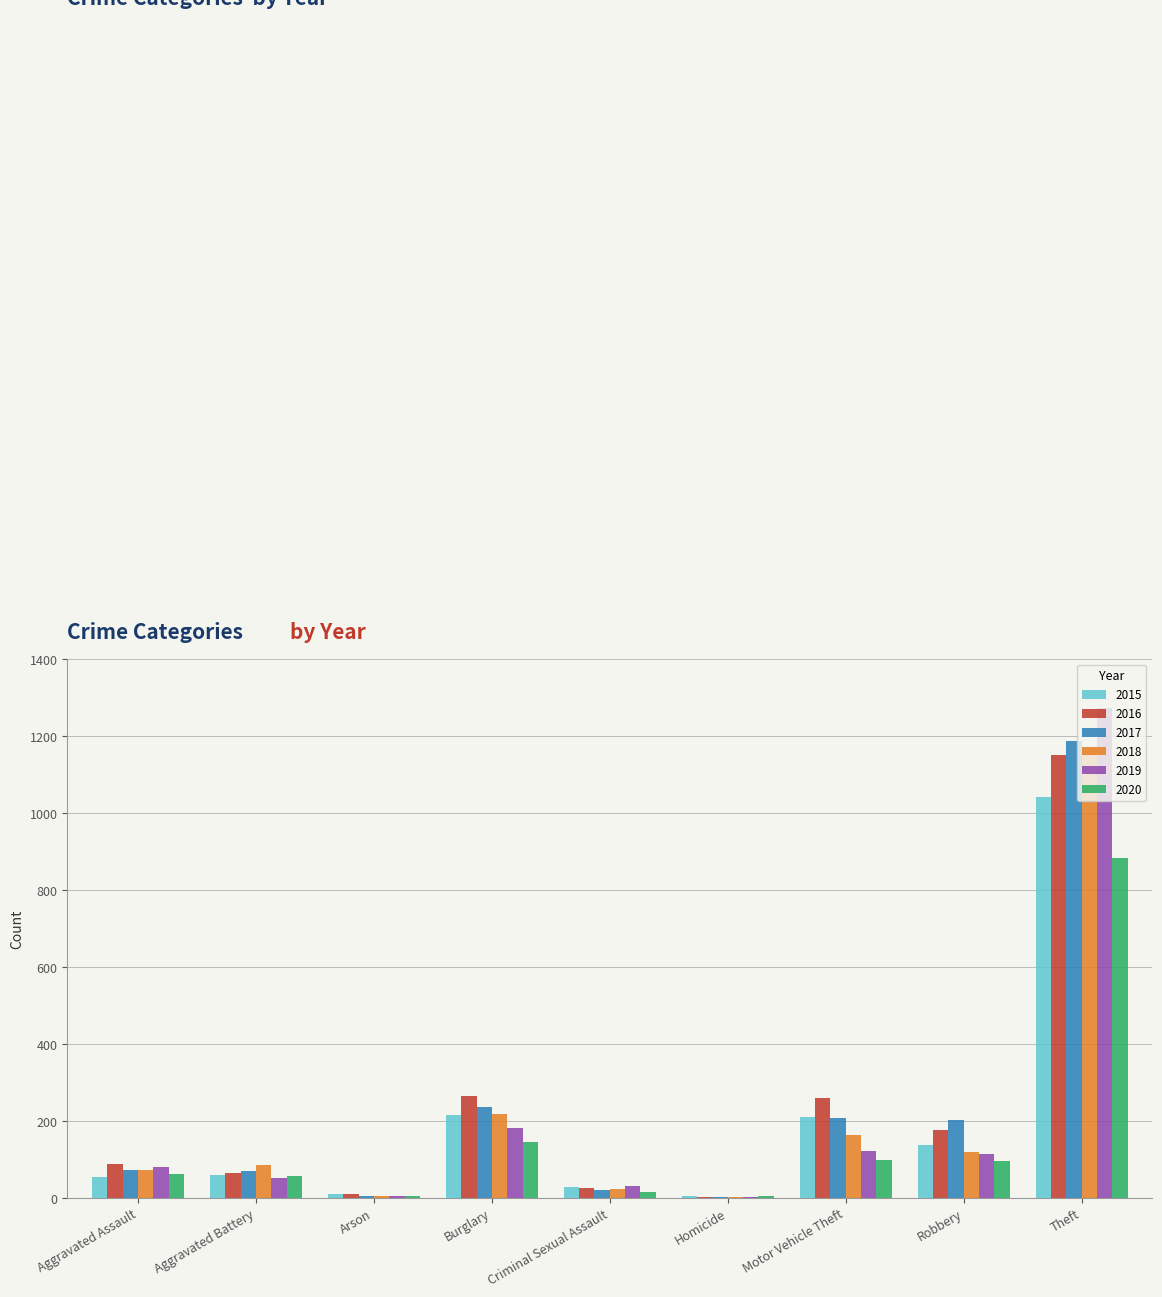

Which category has the highest value in the 2020 series?

Theft